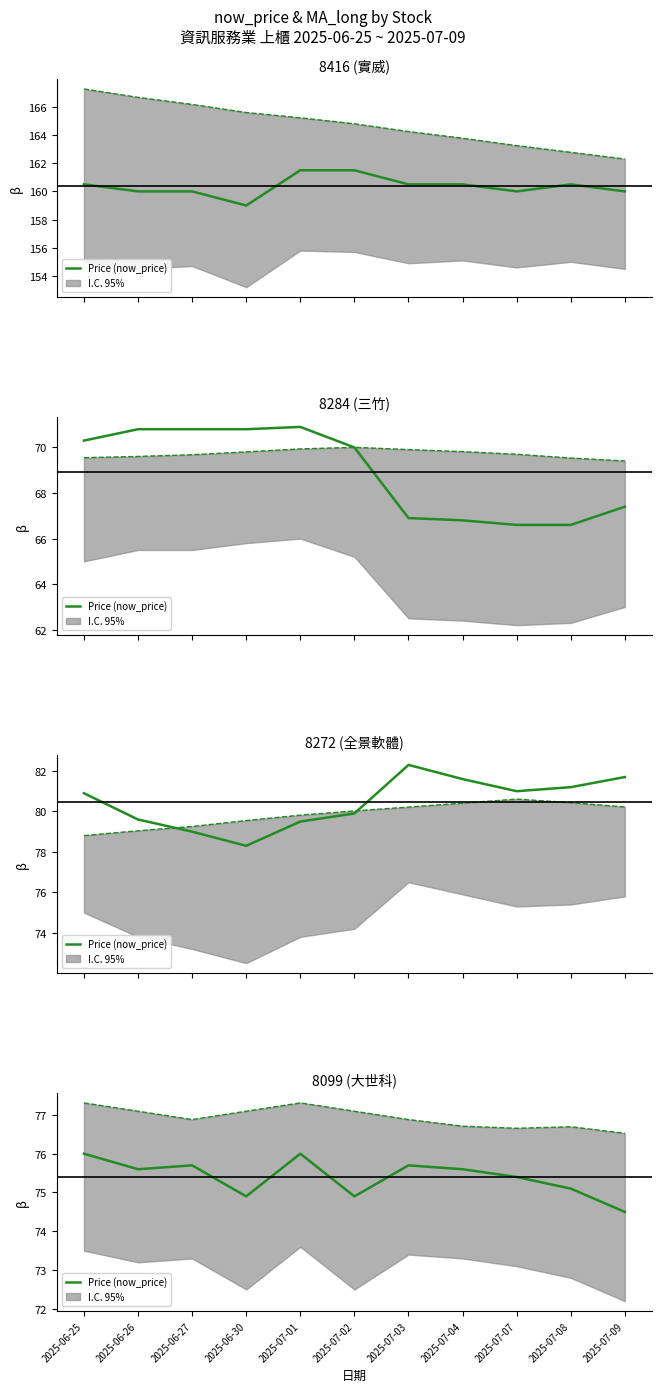

At which label is MA_long closest to 76?

2025-07-09